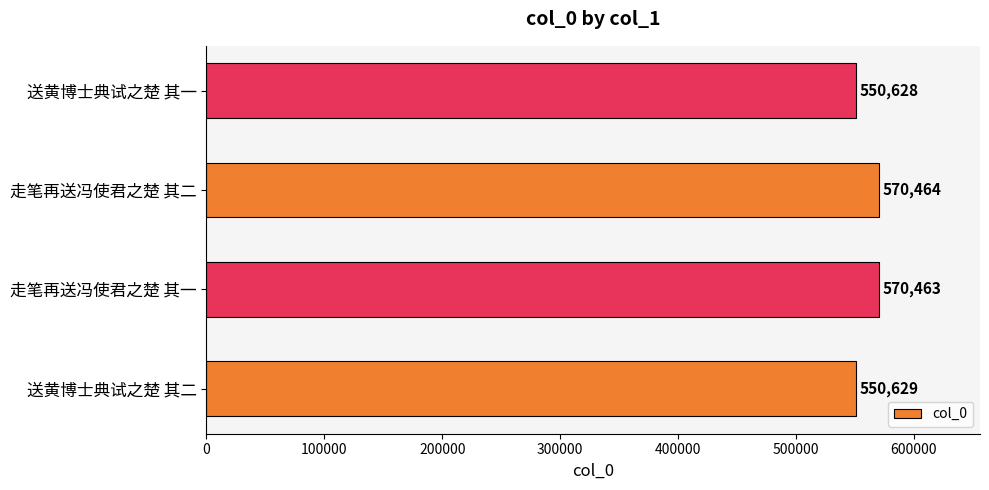

Between 走笔再送冯使君之楚 其二 and 走笔再送冯使君之楚 其一, which is larger?

走笔再送冯使君之楚 其二